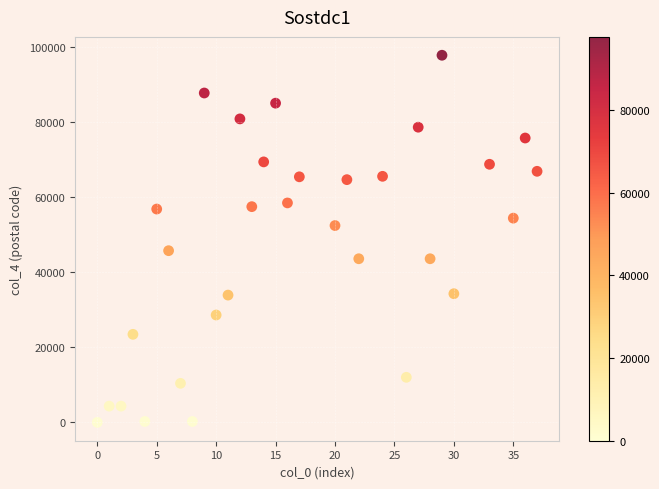

What is the range of X values (max minus min)?

37